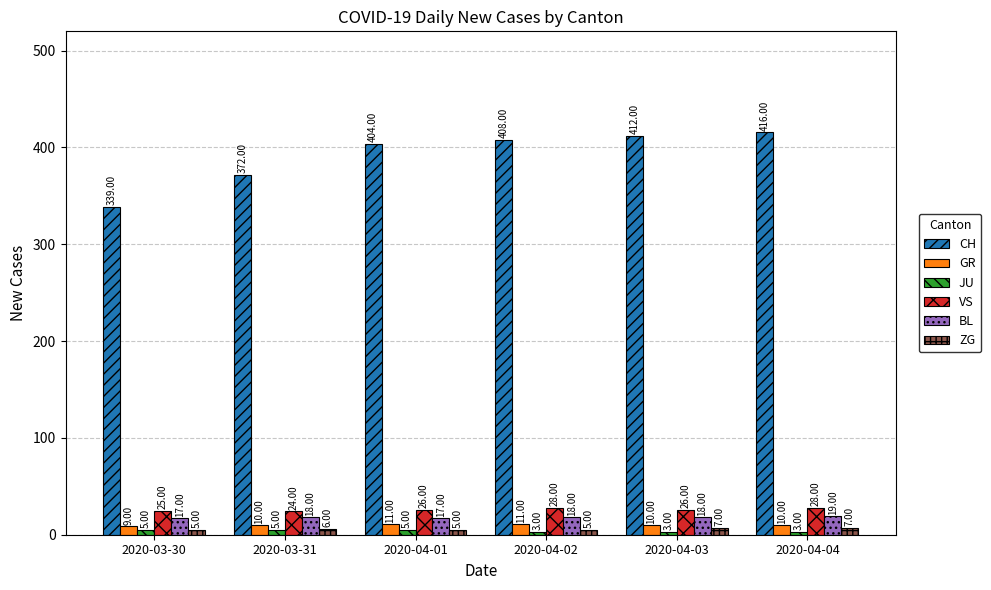

Is the value of CH at 2020-03-31 greater than the value of VS at 2020-03-31?

Yes